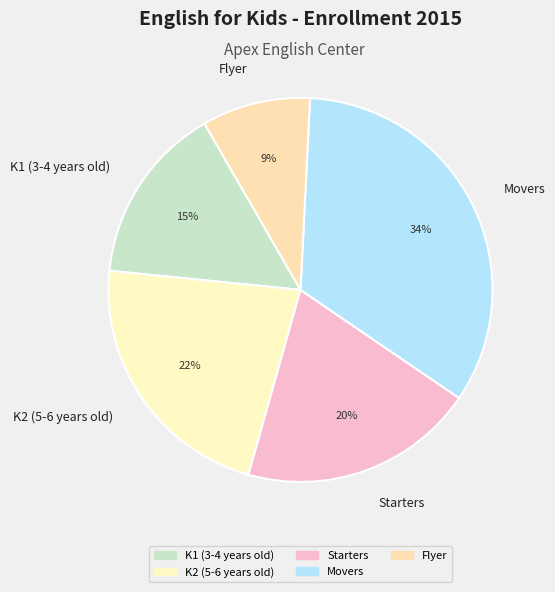

Do K2 (5-6 years old) and K1 (3-4 years old) together represent more than half of the pie?

No